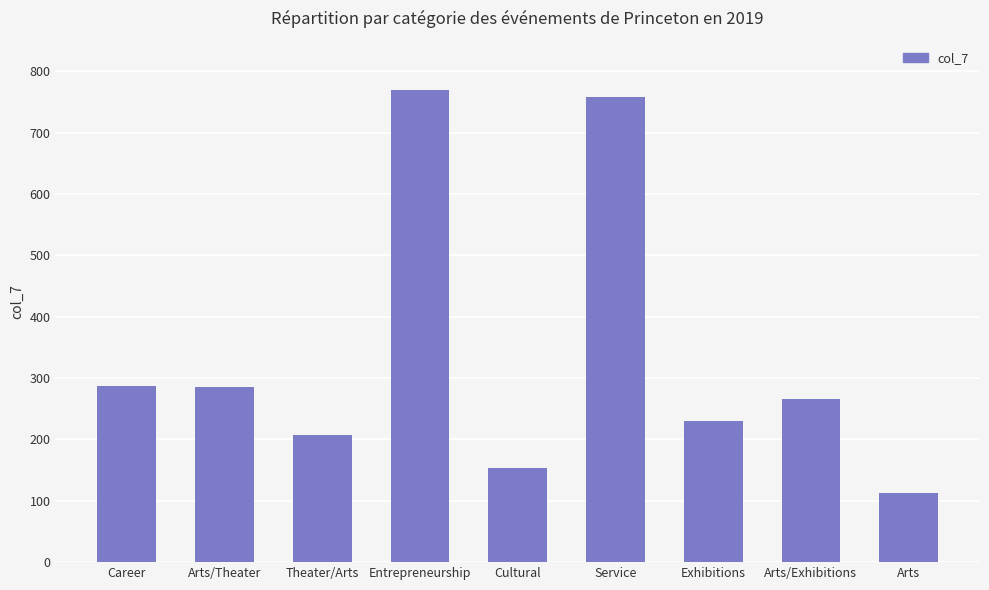

Which has a higher value, Arts/Exhibitions or Entrepreneurship?

Entrepreneurship